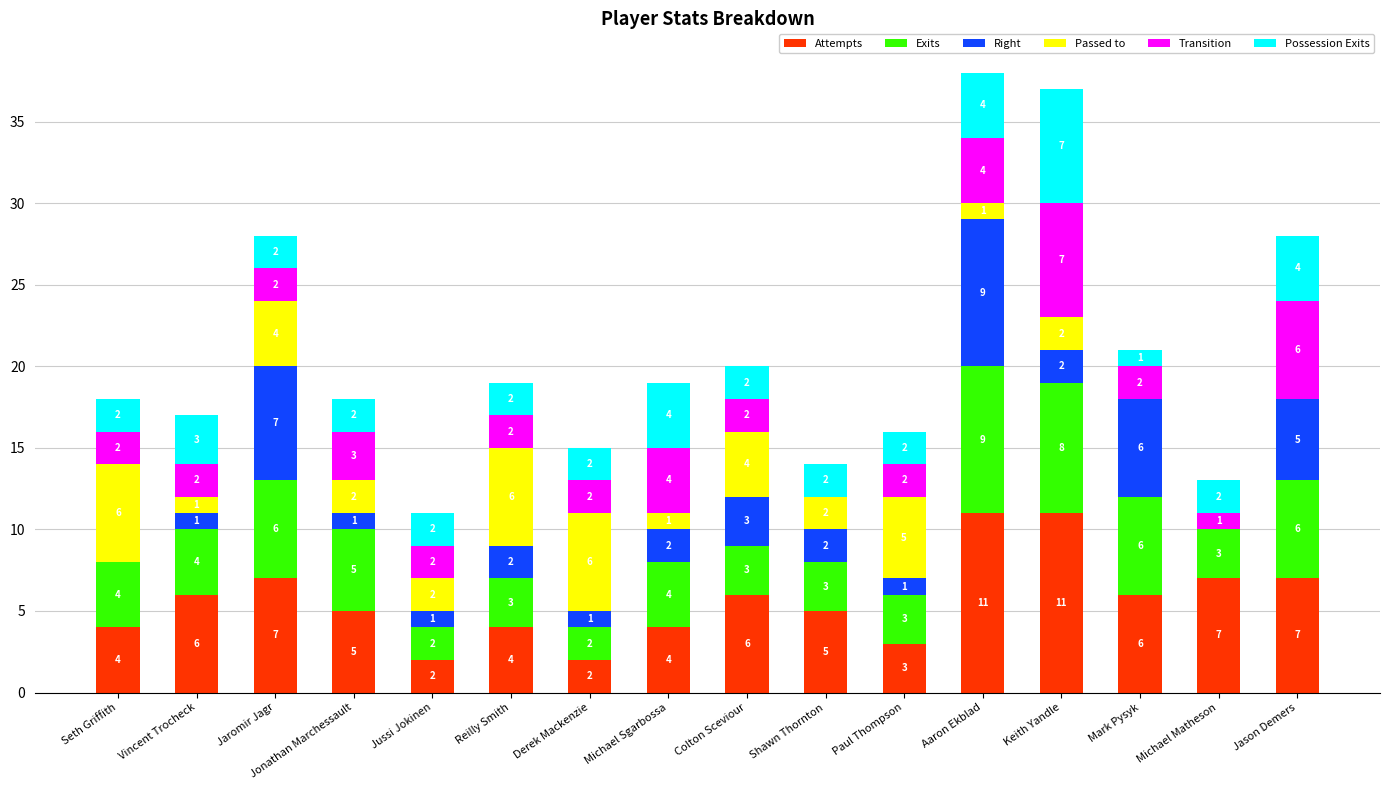

What are all the series names shown in the legend?

Attempts, Exits, Right, Passed to, Transition, Possession Exits